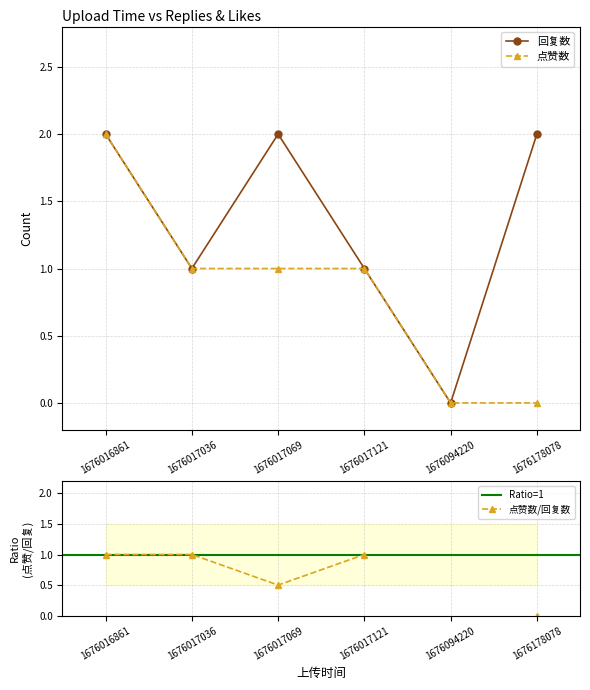

What are all the series names shown in the legend?

回复数, 点赞数